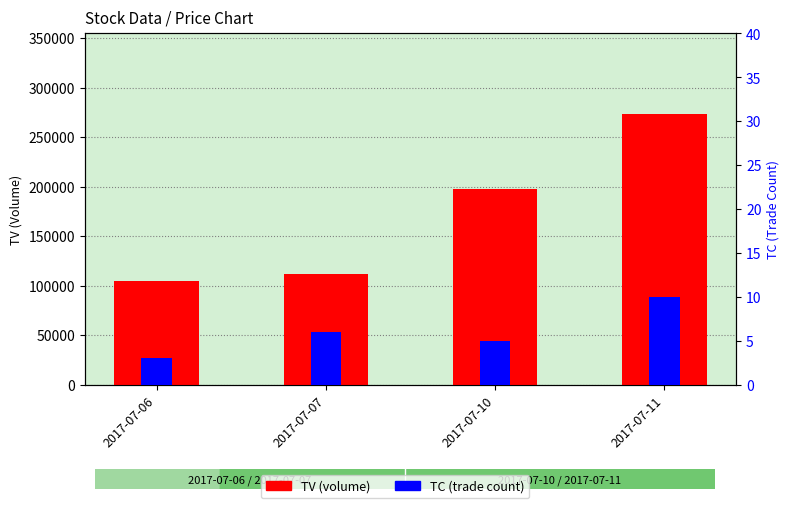

Between 2017-07-11 and 2017-07-10, which is larger?

2017-07-11